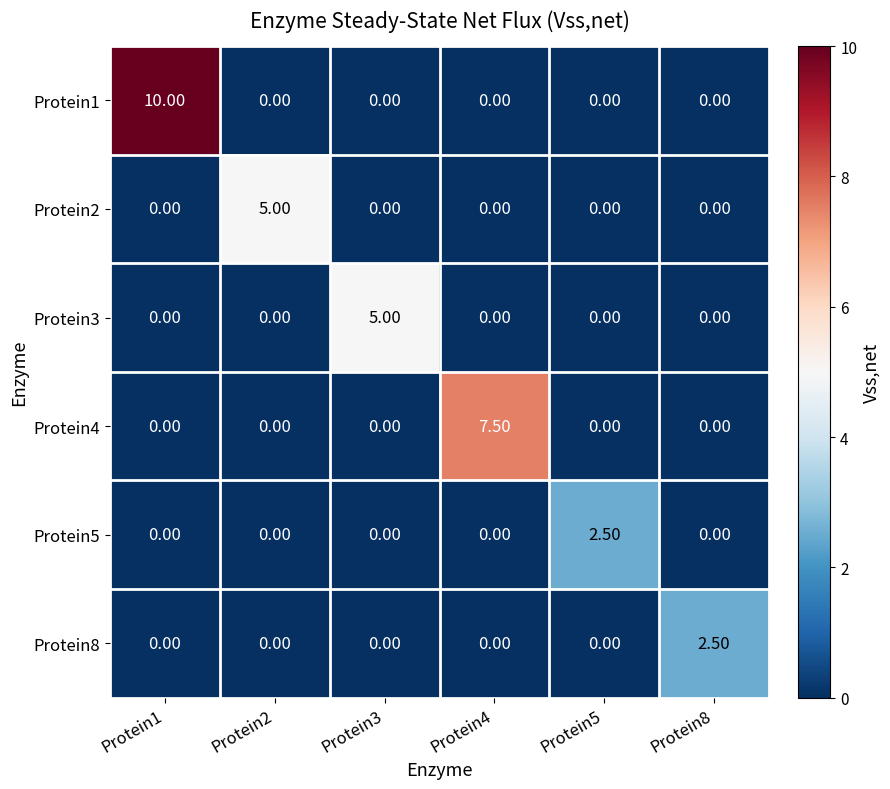

What is the difference between the maximum and minimum values in the Protein1 series?

10.0